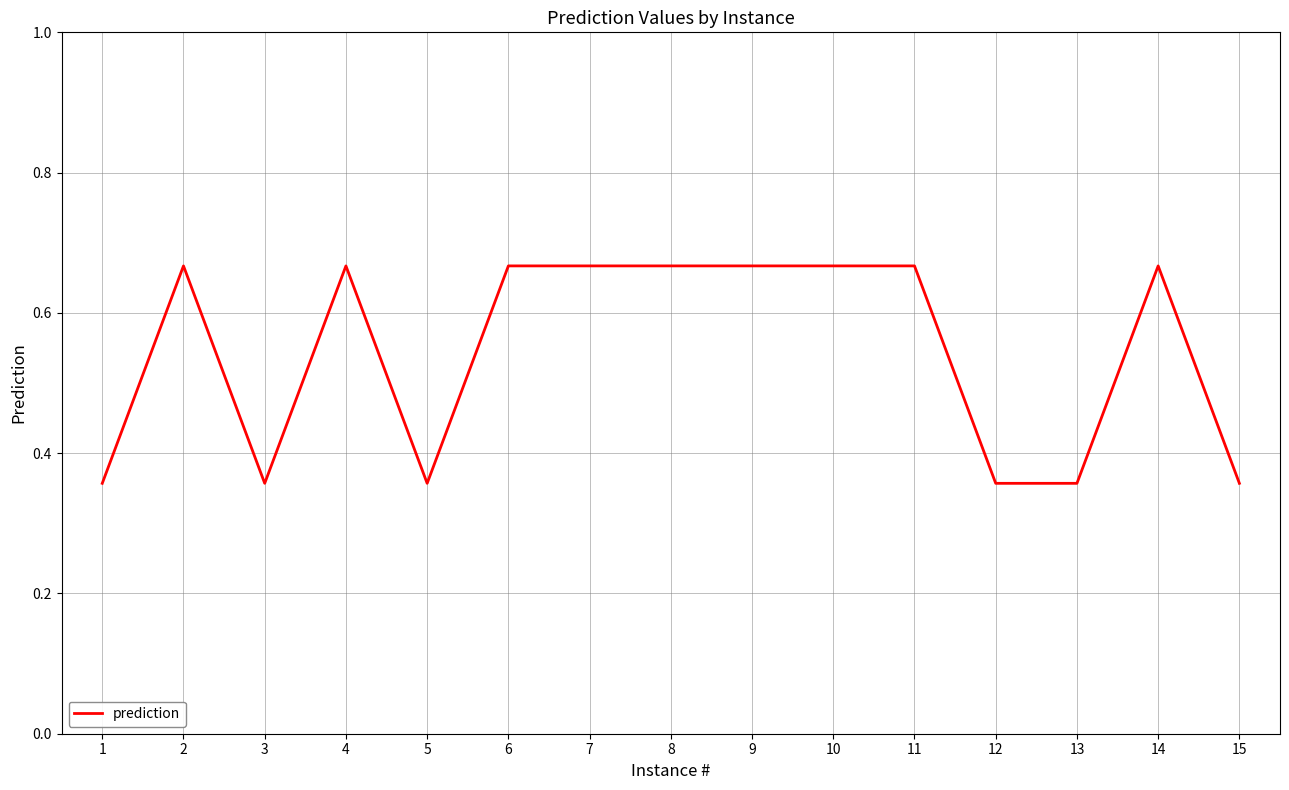

True or false: the data shows 1.2 at 2.

False